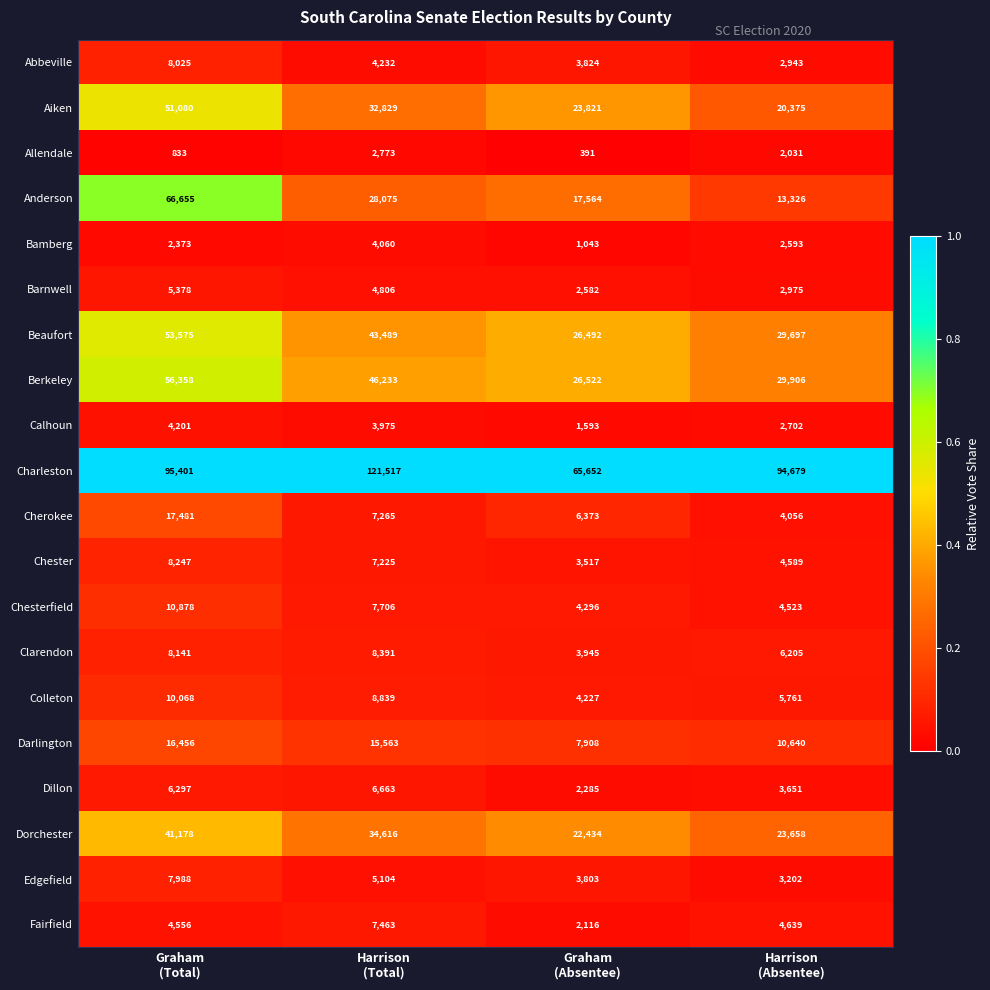

Rank the series at Harrison
(Absentee) from lowest to highest value.

Allendale, Bamberg, Calhoun, Abbeville, Barnwell, Edgefield, Dillon, Cherokee, Chesterfield, Chester, Fairfield, Colleton, Clarendon, Darlington, Anderson, Aiken, Dorchester, Beaufort, Berkeley, Charleston